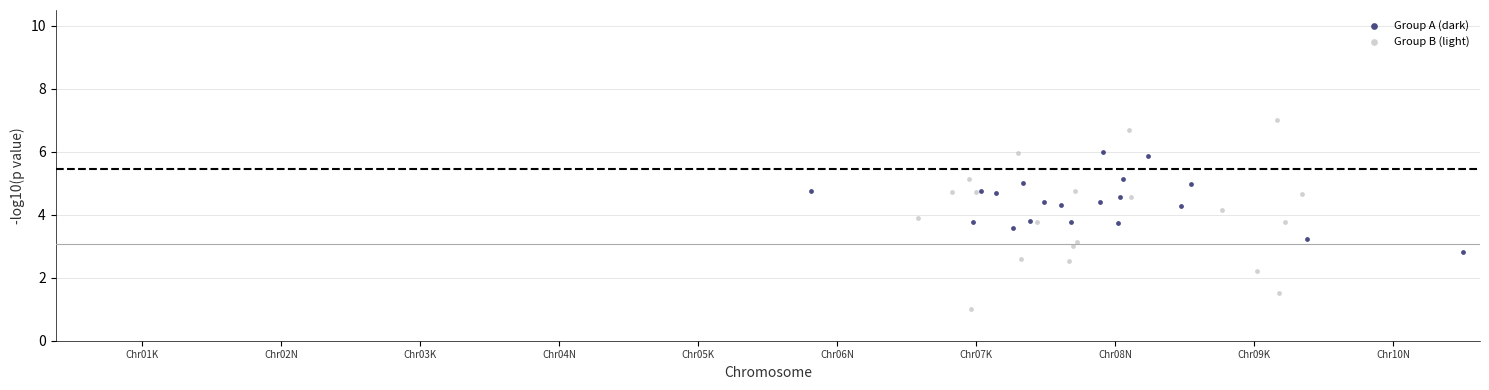

What are all the series names shown in the legend?

Group A (dark), Group B (light)